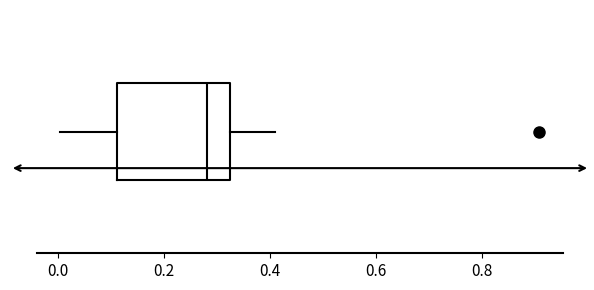

Where does the left whisker of the box end on the x-axis? The values are not printed on the chart, so give them approximately, as read against the axis.

0.00